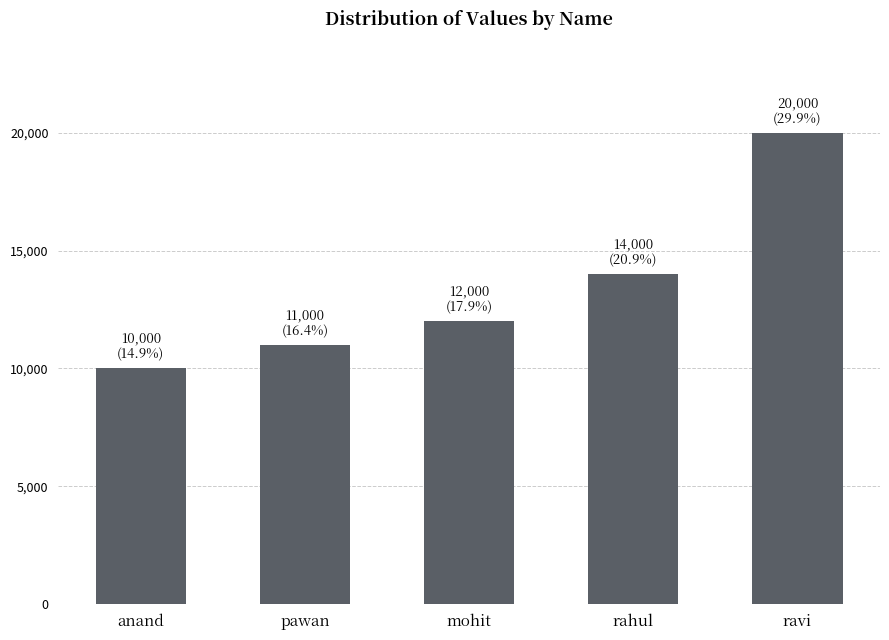

Reading right to left, extract all data points from this chart.

20000	14000	12000	11000	10000